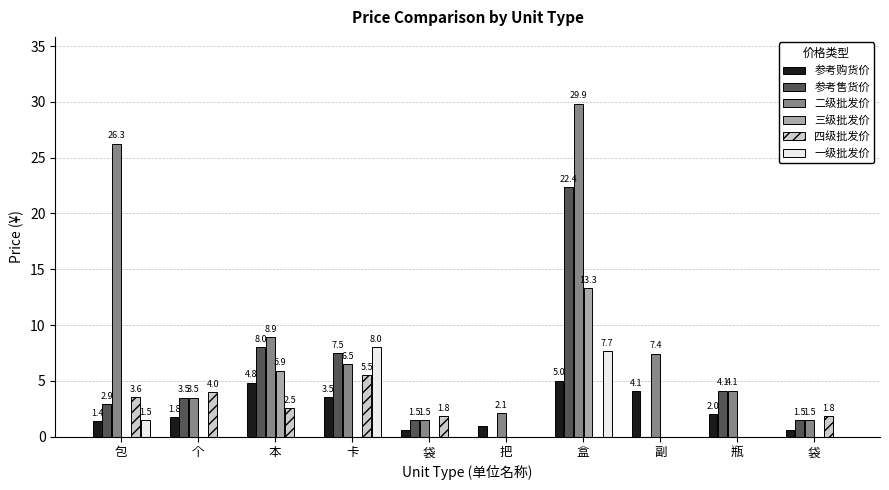

Which series changed the most between 包 and 本?

二级批发价